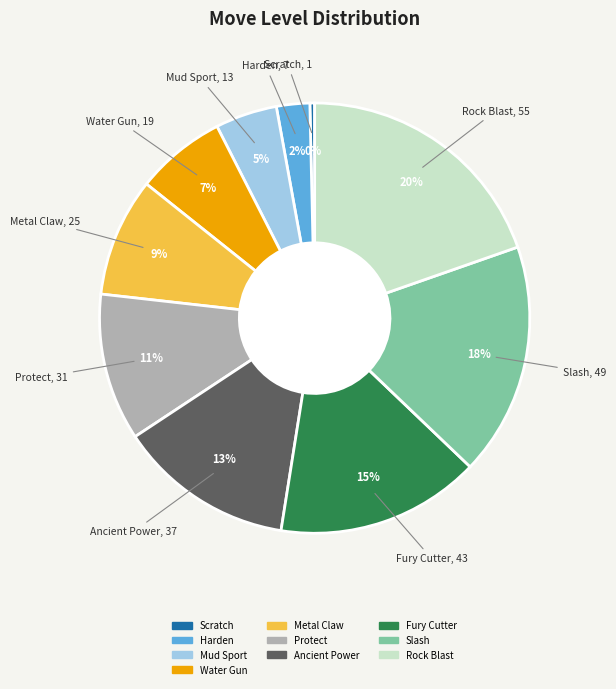

To the nearest percent, what is the difference between the Ancient Power and Scratch slice percentages?

13%